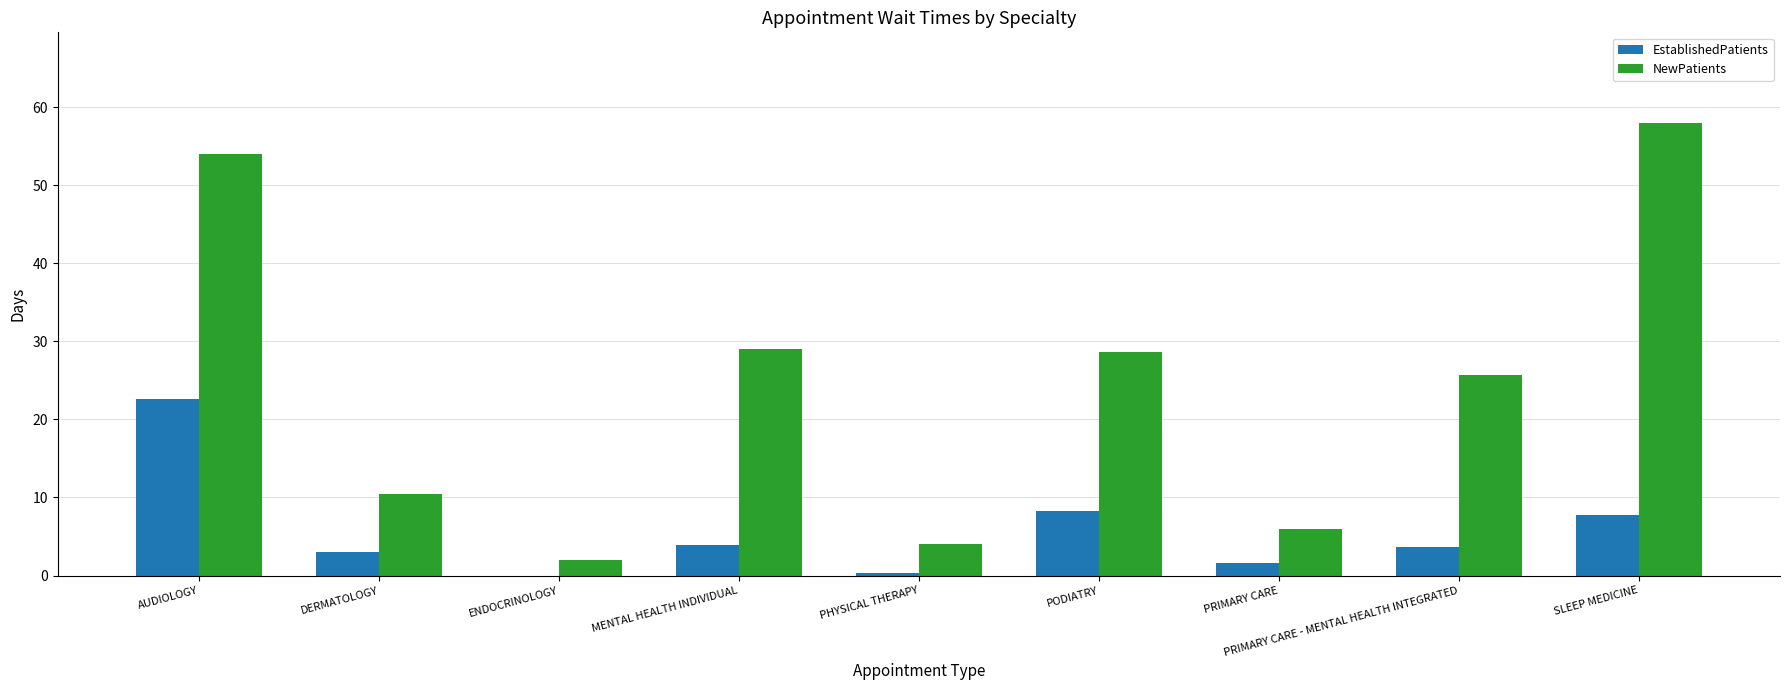

What value does the EstablishedPatients series have at PODIATRY?

8.3